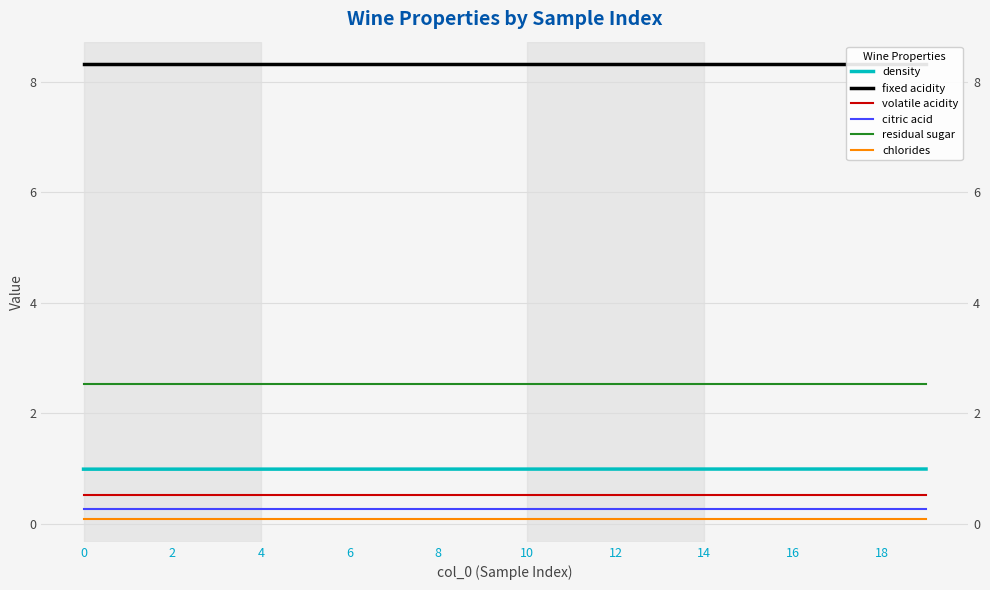

How many data points does each series have?

20